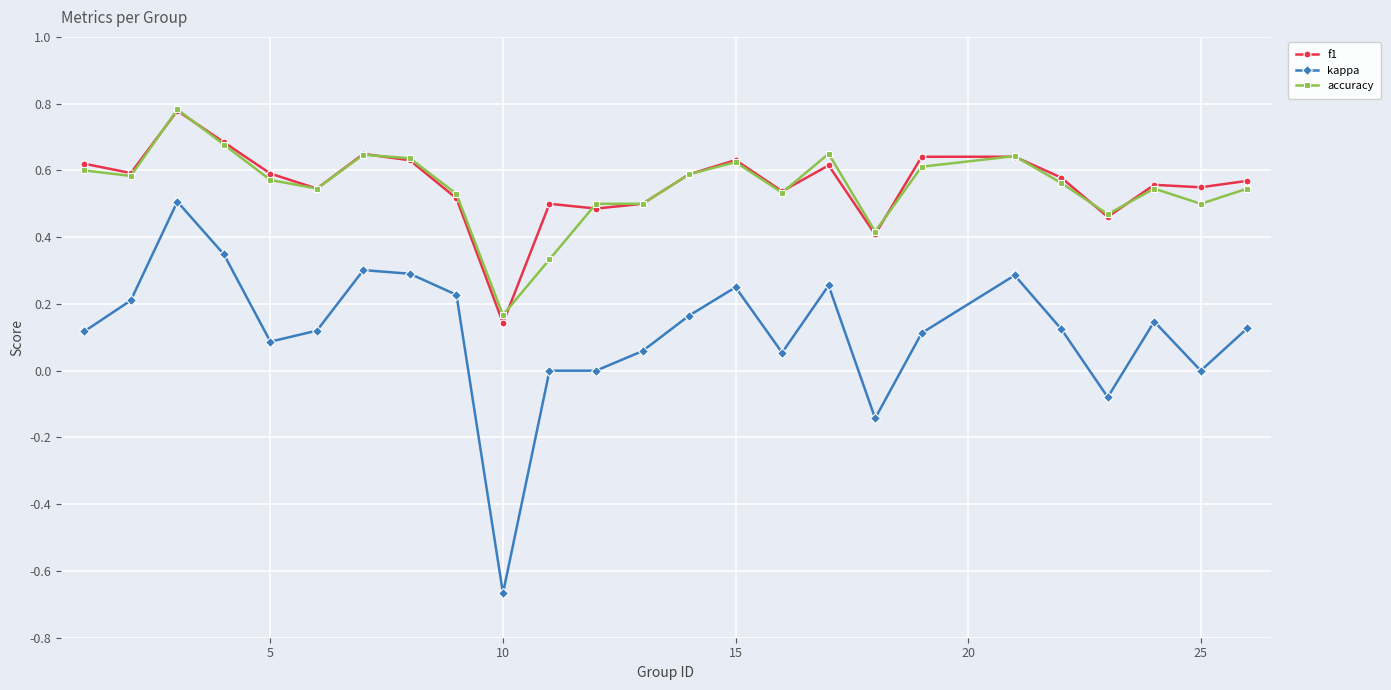

Does the chart have visible grid lines?

Yes